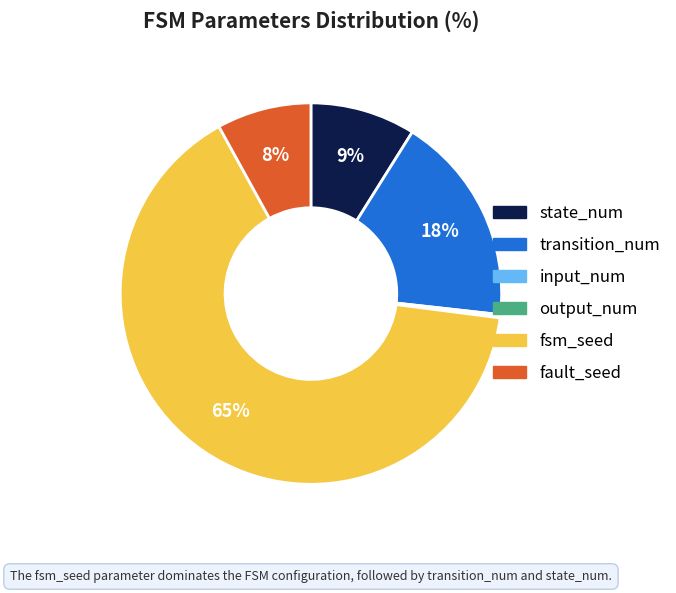

Which slice represents more than half of the pie?

fsm_seed